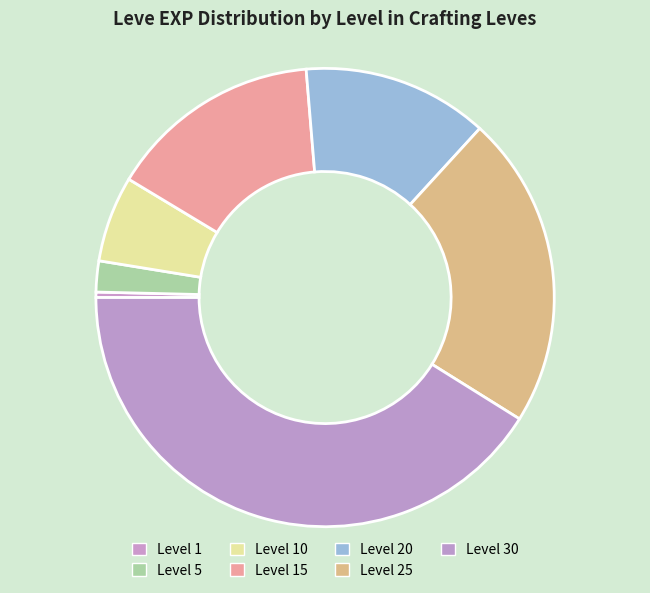

To the nearest percent, what percentage of the pie is Level 5?

2%